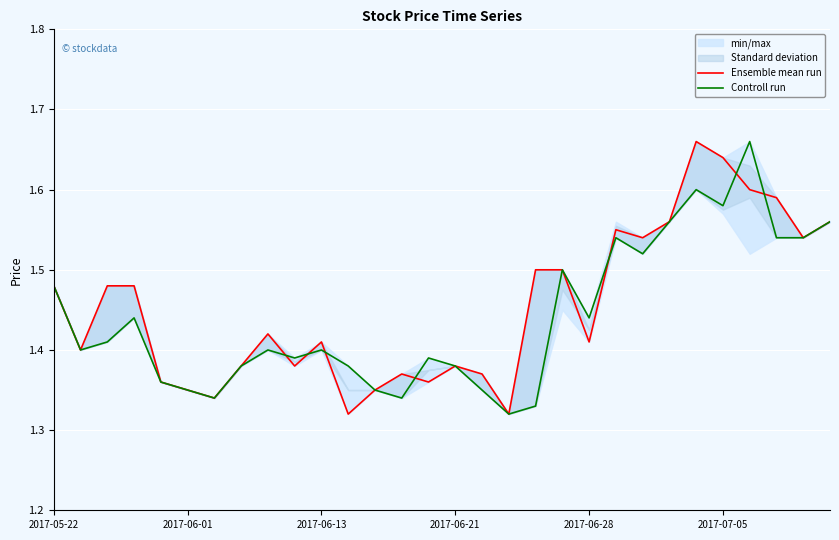

Which series has the widest spread of values?

Ensemble mean run